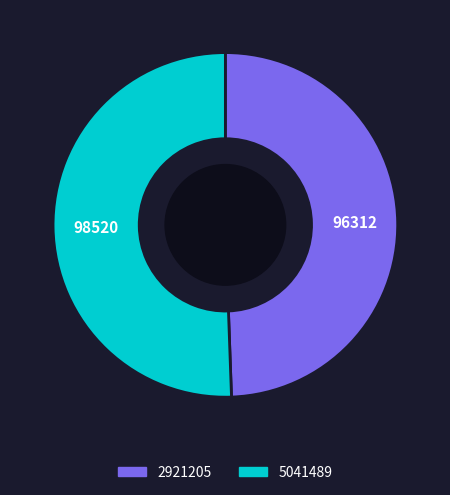

Is it true that 5041489 is 51% of the pie?

True